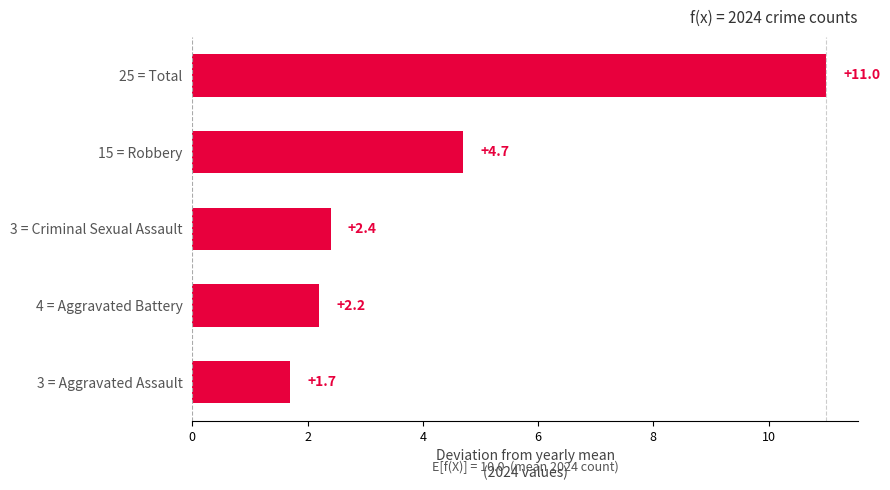

Count the number of categories in the chart.

5